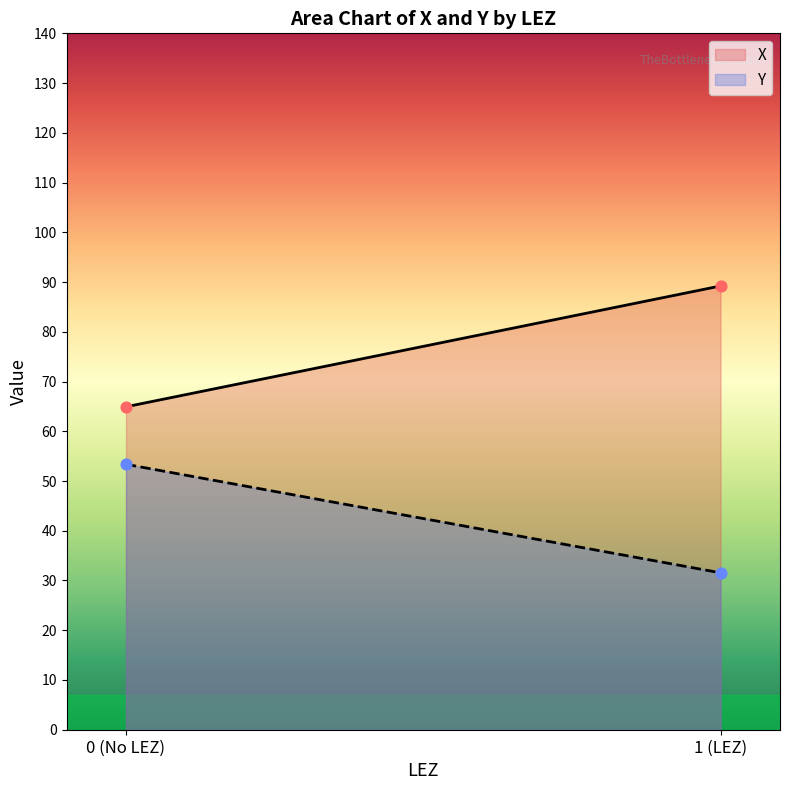

Which series has the largest total across all categories?

X